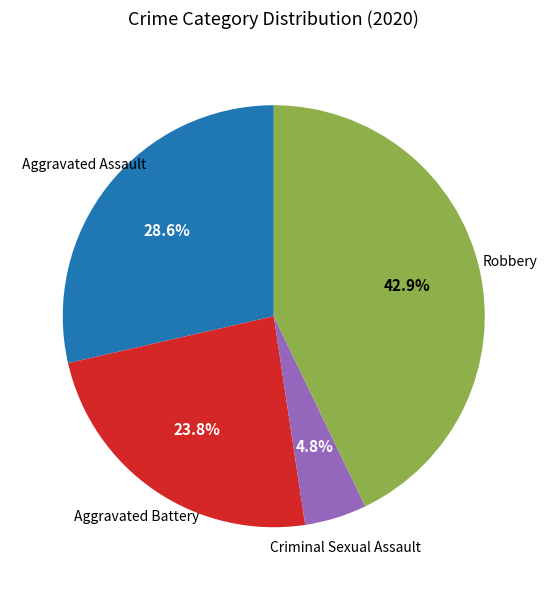

Is there any slice that represents more than half of the pie?

No